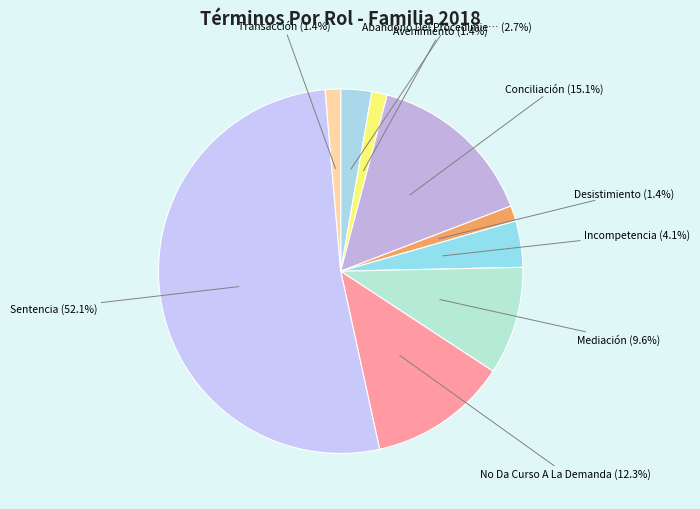

Rank the categories by value from lowest to highest.

Avenimiento, Desistimiento, Transacción, Abandono Del Procedimiento, Incompetencia, Mediación, No Da Curso A La Demanda, Conciliación, Sentencia